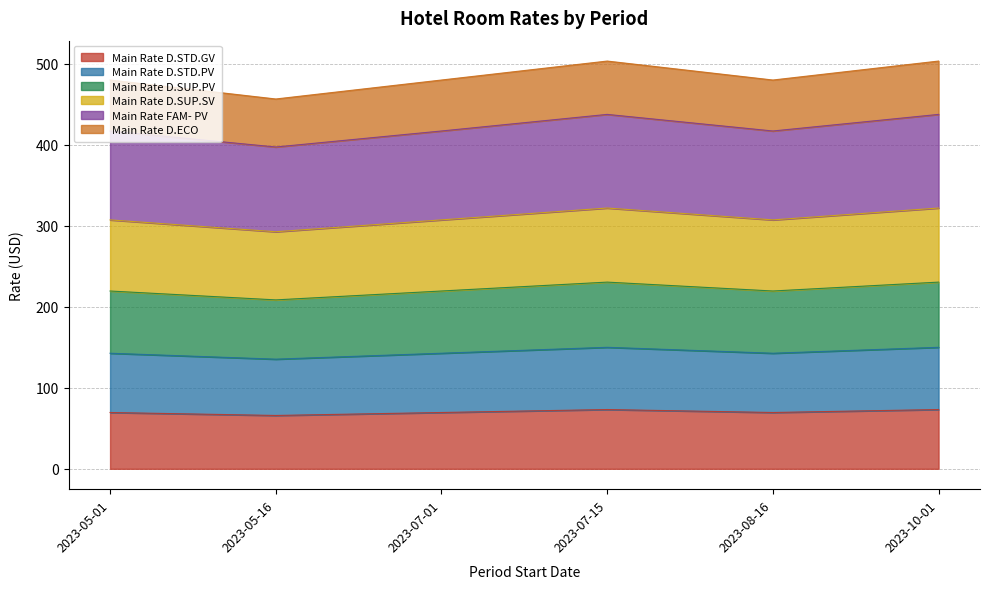

True or false: Main Rate D.SUP.SV and Main Rate D.STD.PV cross at least once.

False